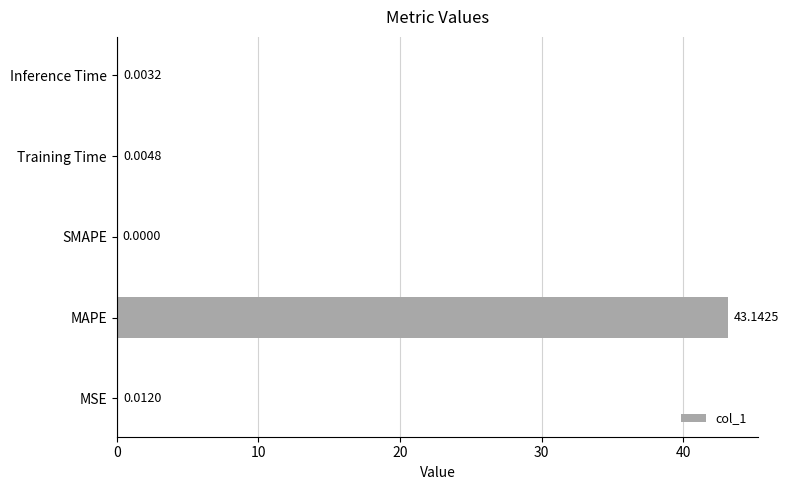

At which label is the value closest to 21?

MSE